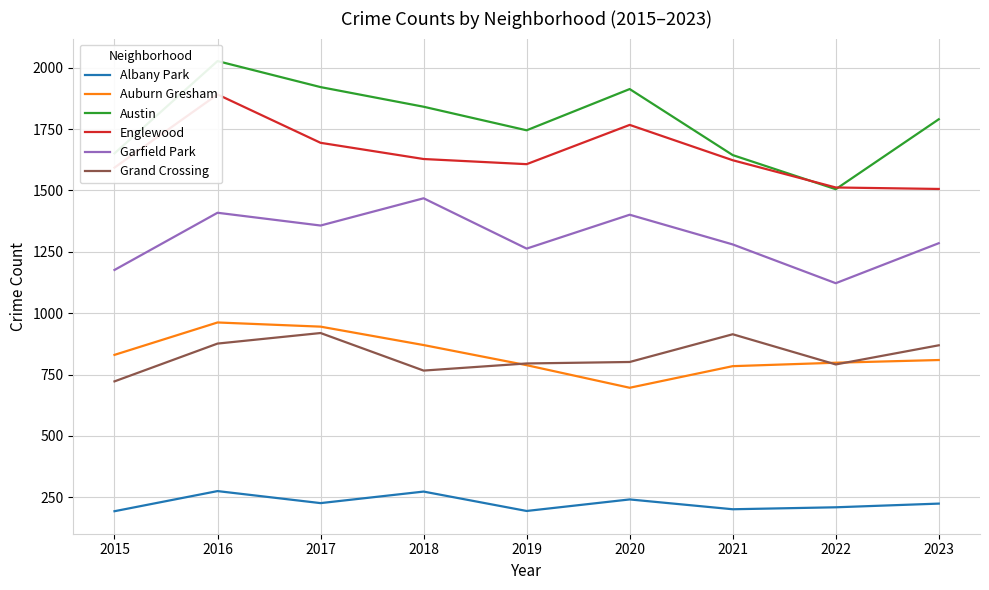

The value of Englewood at 2023 is 1506. True or false?

True